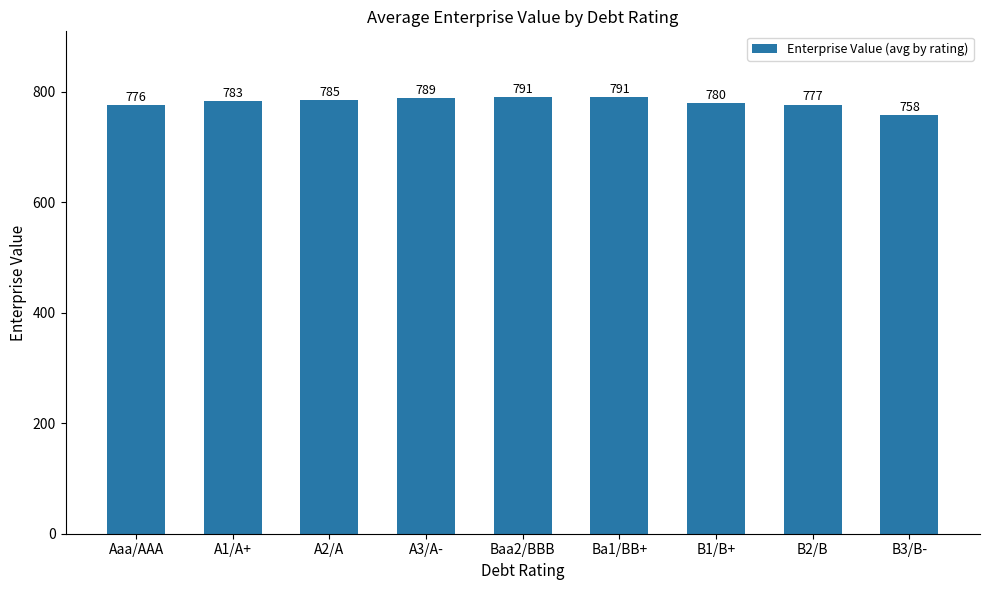

What is the ratio of the value at Ba1/BB+ to the value at B3/B-?

1.0